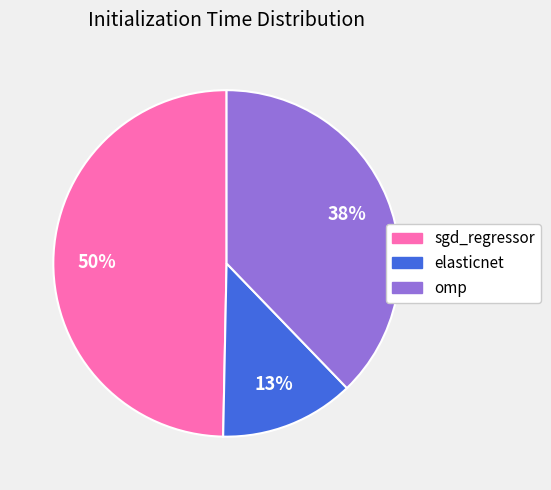

The sgd_regressor slice represents 40% of the pie. True or false?

False